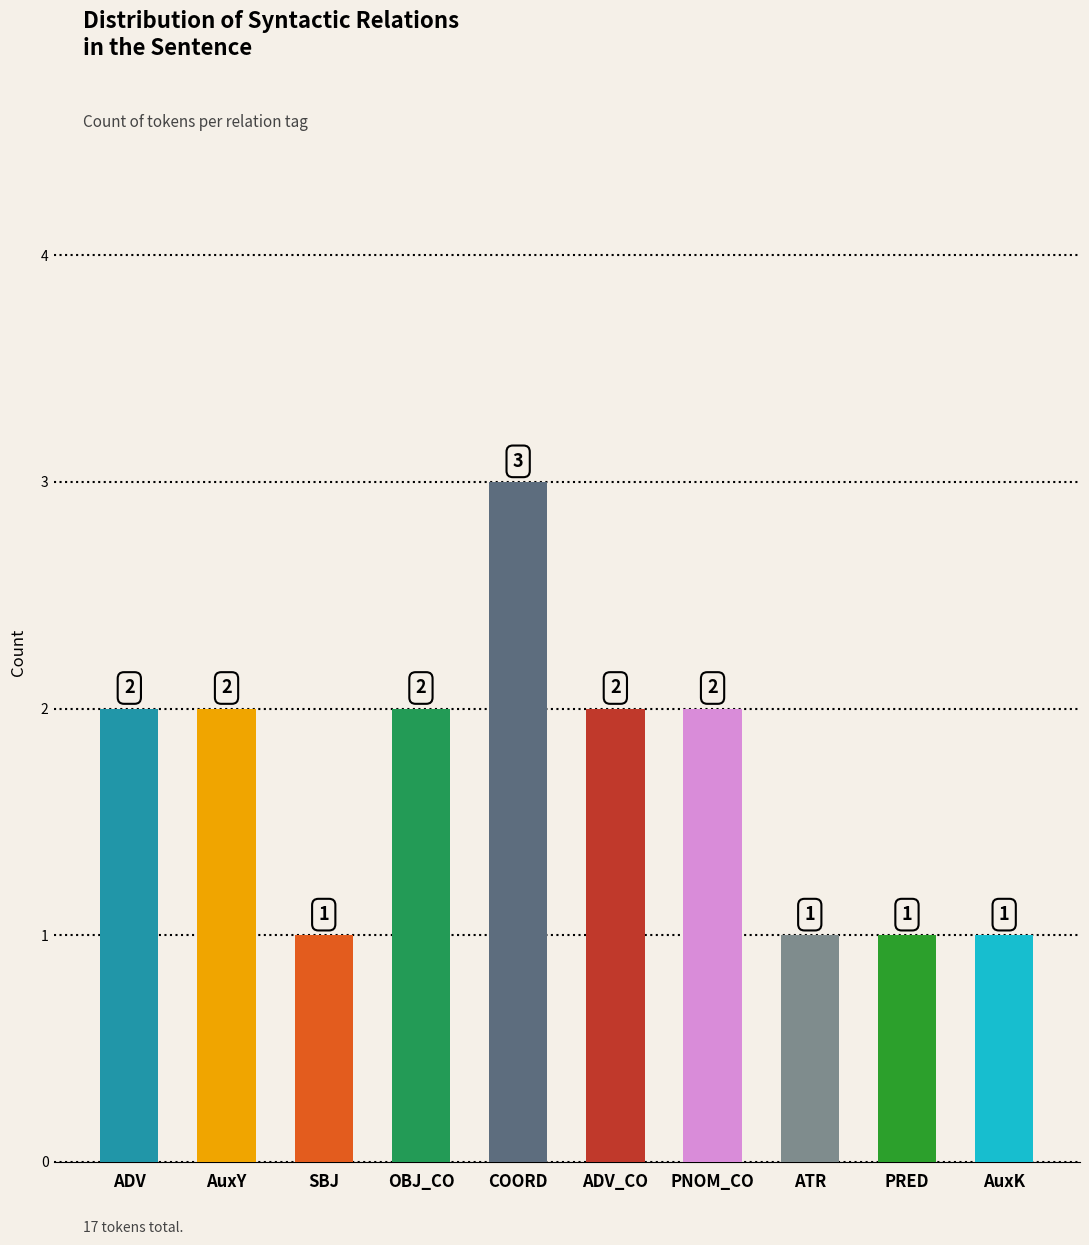

The value at OBJ_CO is 2. True or false?

True